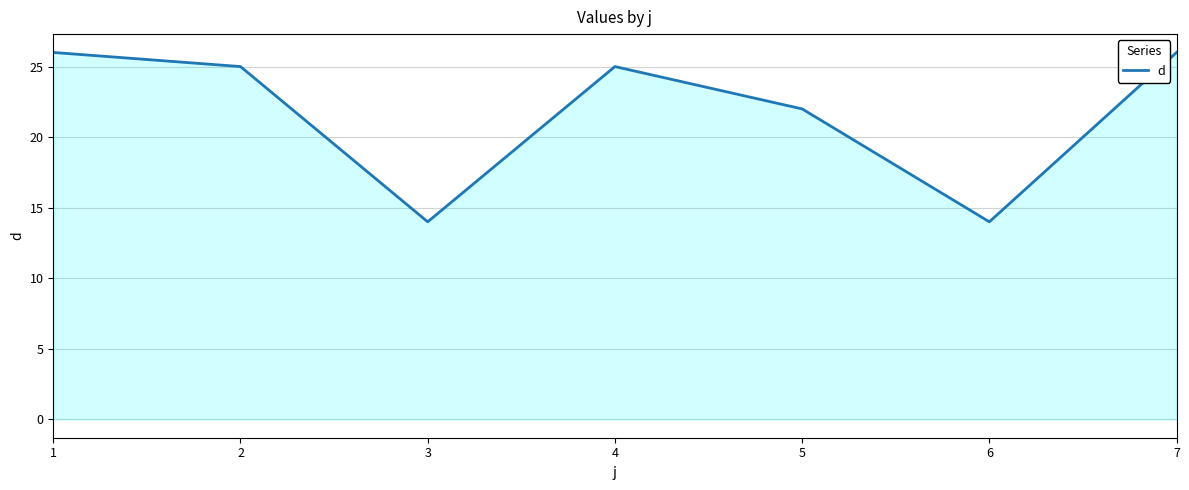

Reading right to left, extract all data points from this chart.

7=26	6=14	5=22	4=25	3=14	2=25	1=26